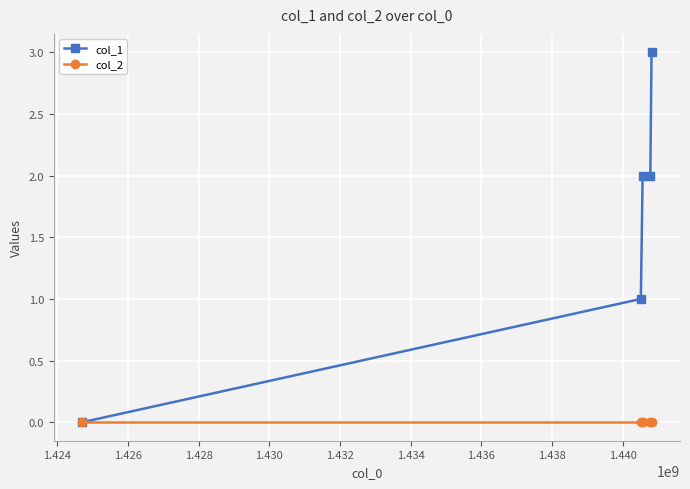

Reading right to left, transcribe all the data shown in this chart.

col_1: 3	2	2	1	0
col_2: 0	0	0	0	0